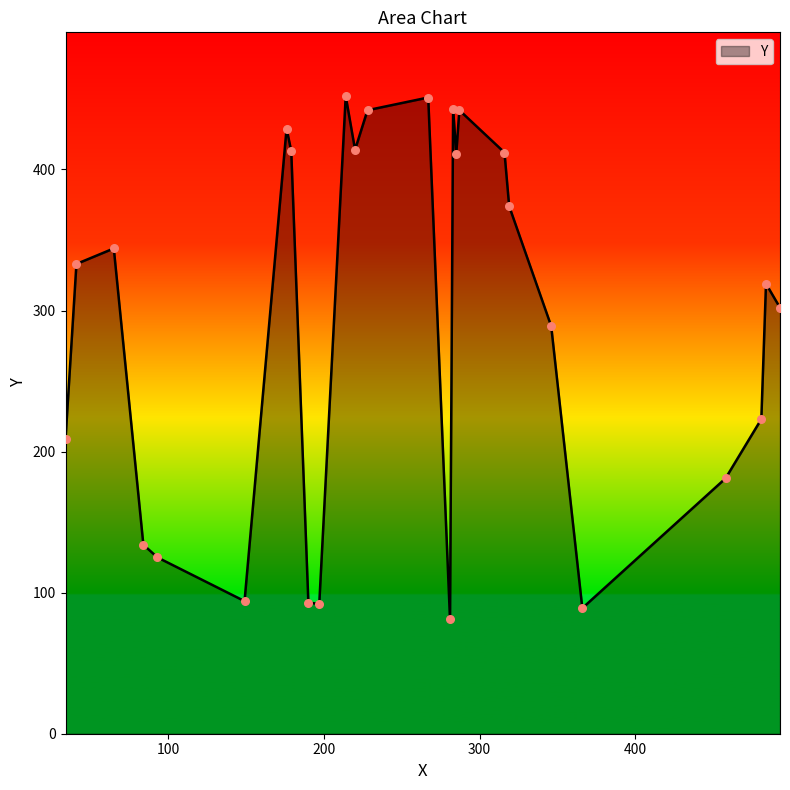

What is the minimum value shown in the chart?

81